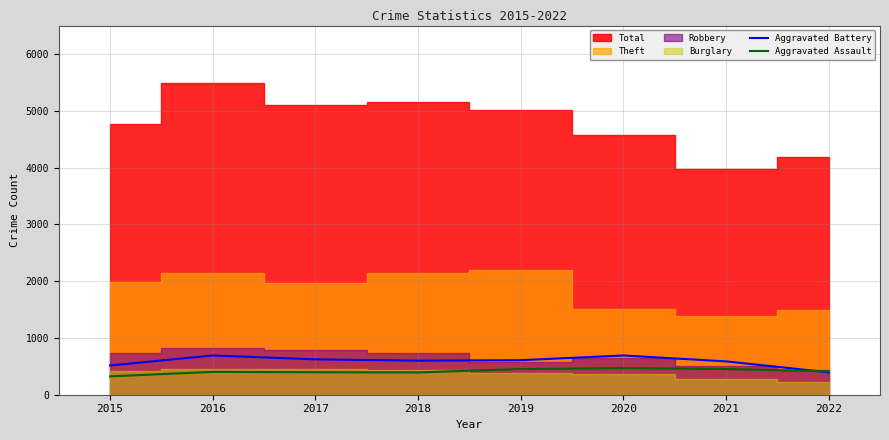

How many categories are shown in the chart?

8